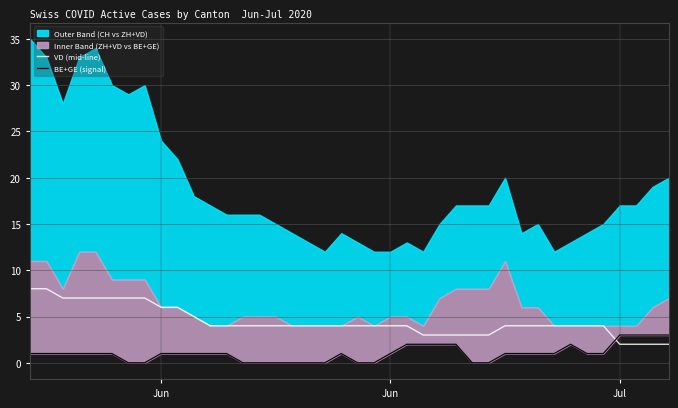

What is the average value of the VD (mid-line) series?

4